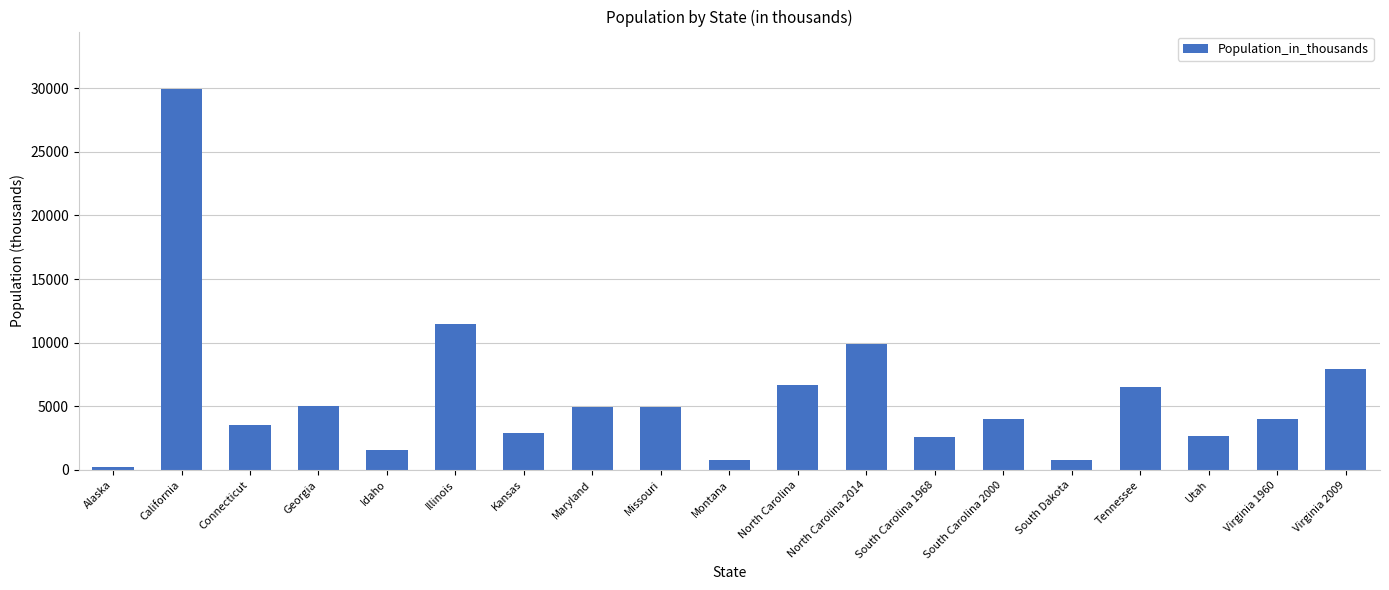

What is the sum of all values?

110410